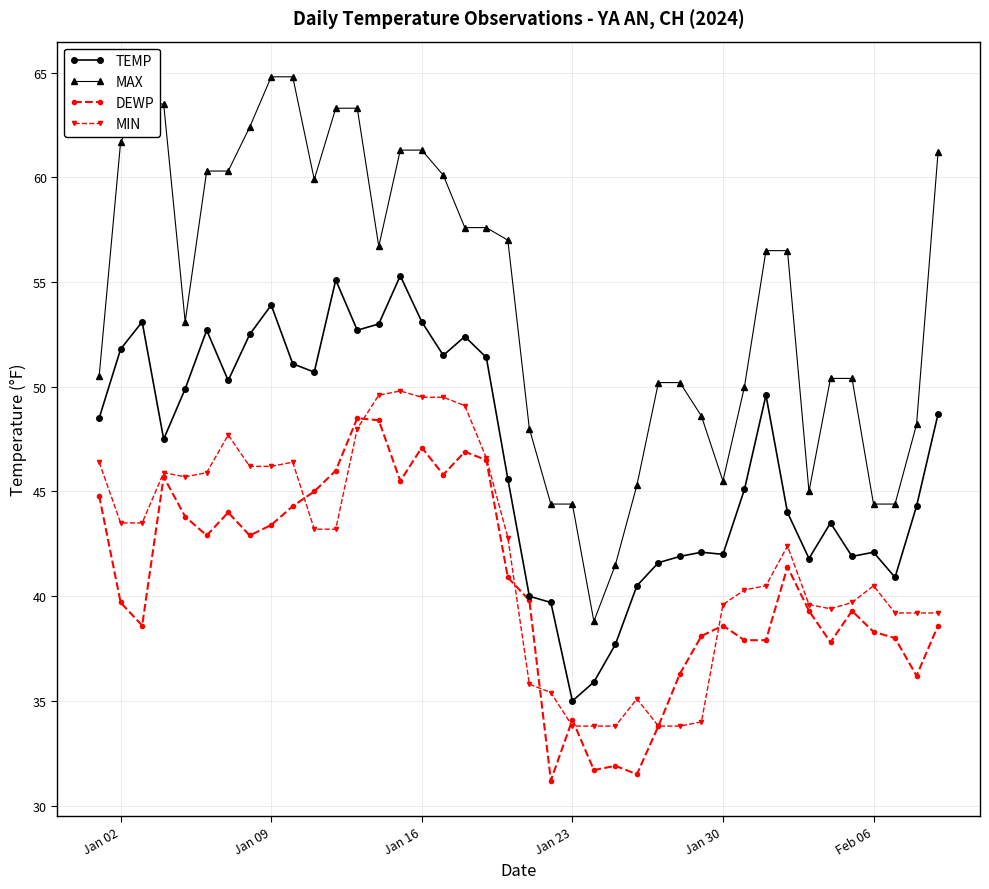

True or false: MIN and DEWP cross at least once.

True